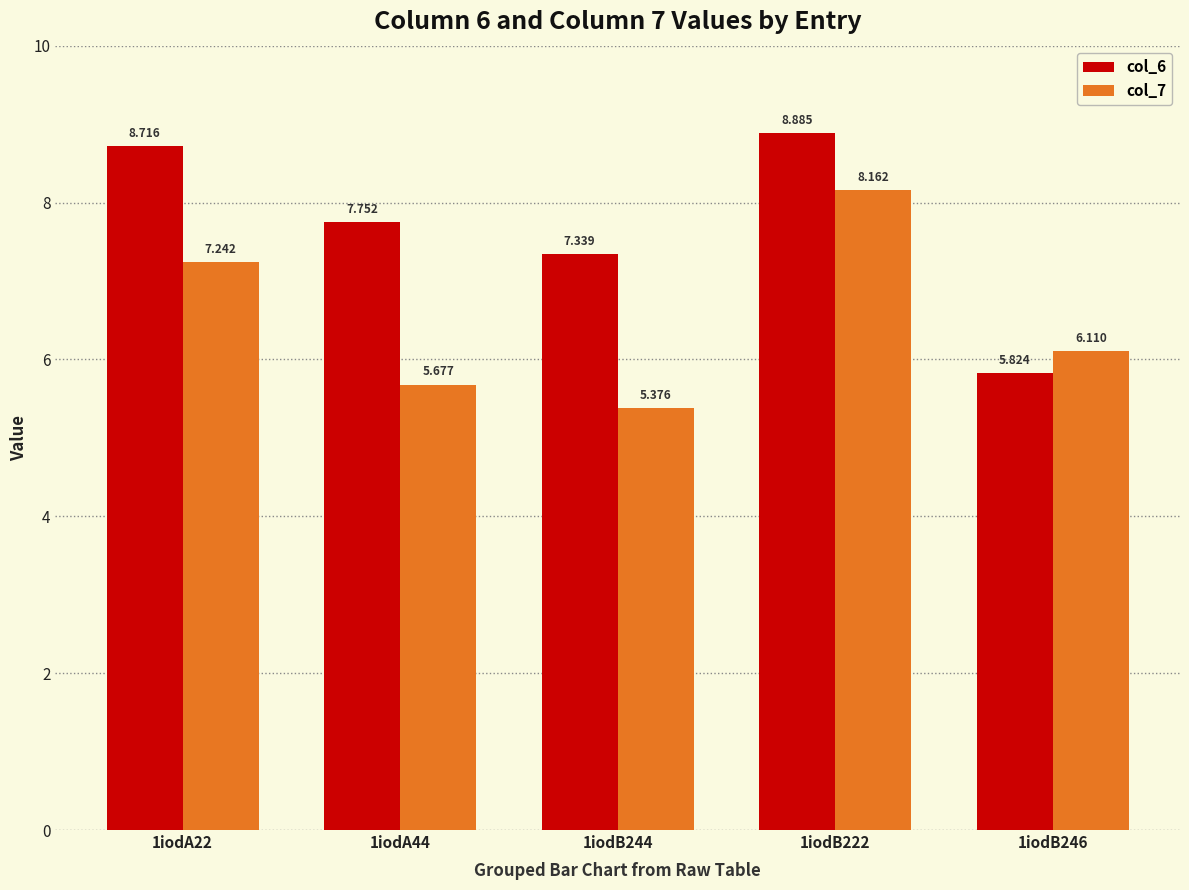

At which category is the sum across all series the highest?

1iodB222